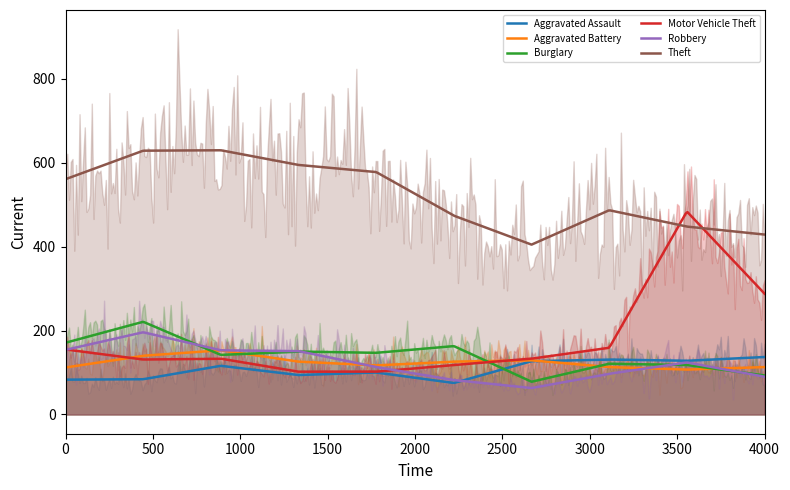

True or false: Theft and Aggravated Battery cross at least once.

False